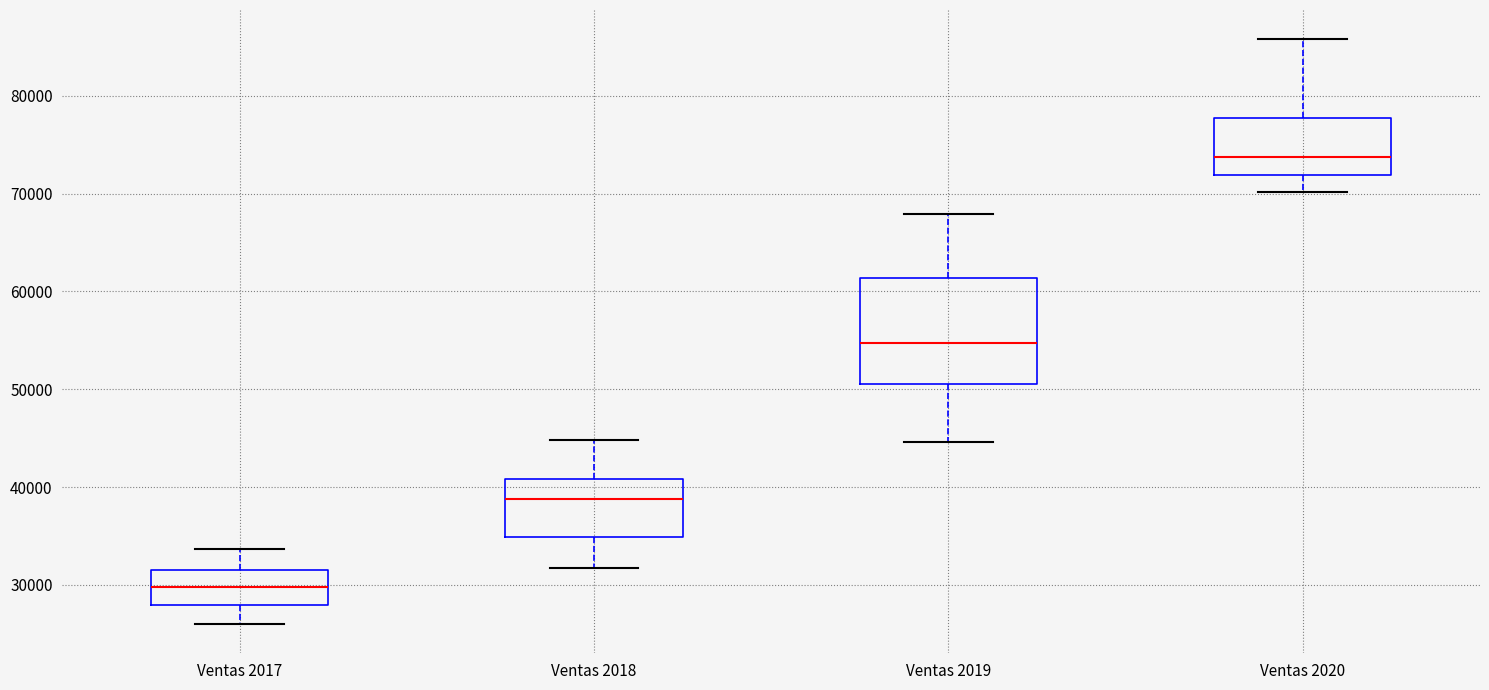

Comparing the boxes themselves (not the whiskers), which one is the tallest?

Ventas 2019